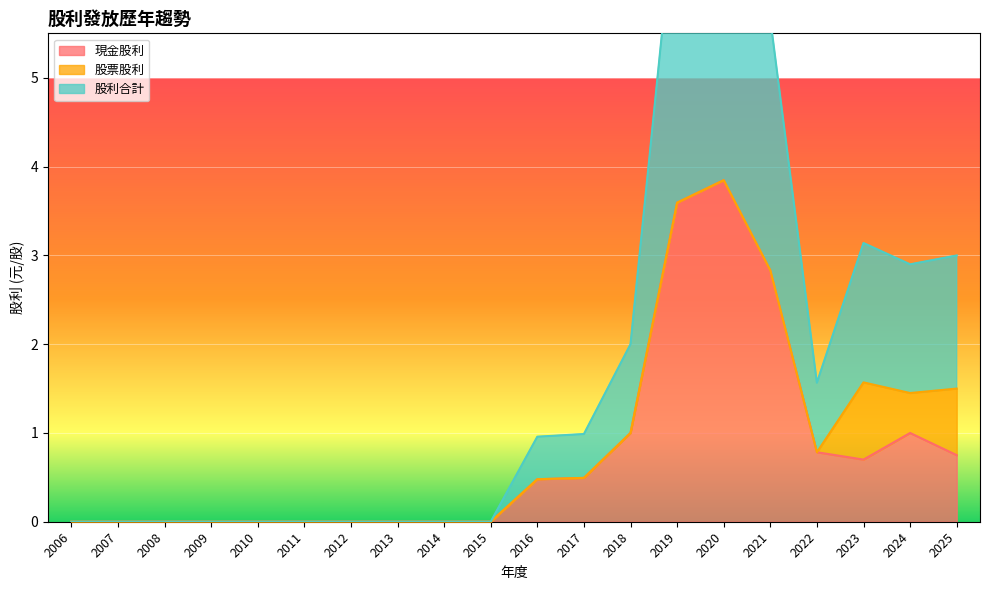

True or false: 現金股利 has a value of 0.0 at 2013.

True